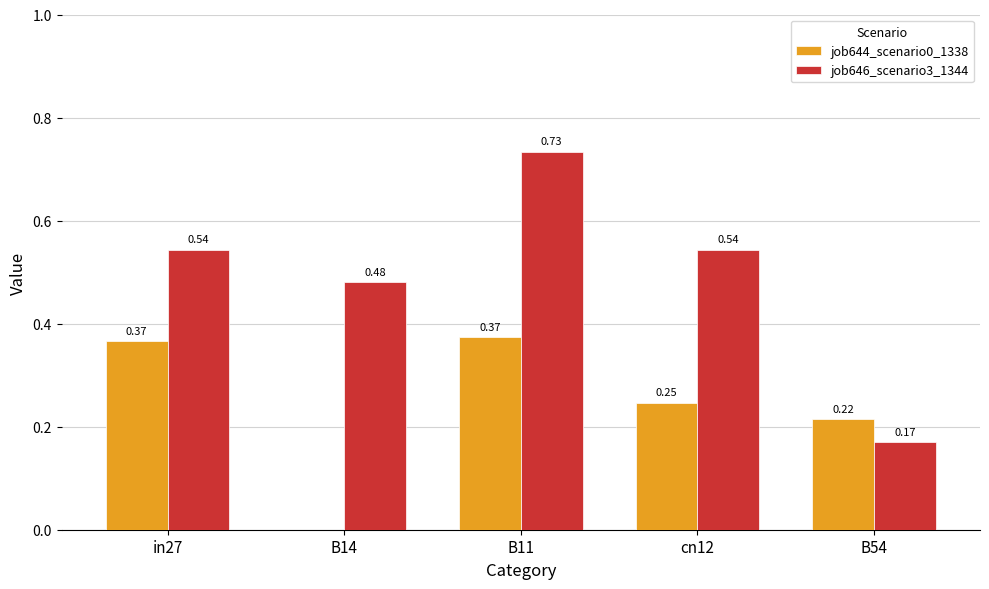

What is the sum of the job644_scenario0_1338 values at B11 and cn12?

0.6